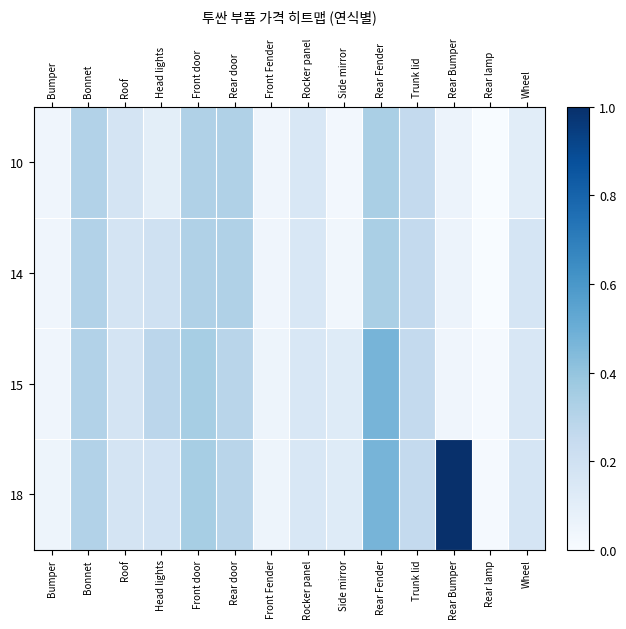

Reading left to right, transcribe all the data shown in this chart.

10: Bumper=0.0	Bonnet=0.3	Roof=0.2	Head lights=0.1	Front door=0.3	Rear door=0.3	Front Fender=0.0	Rocker panel=0.2	Side mirror=0.0	Rear Fender=0.3	Trunk lid=0.3	Rear Bumper=0.1	Rear lamp=0.0	Wheel=0.1
14: Bumper=0.0	Bonnet=0.3	Roof=0.2	Head lights=0.2	Front door=0.3	Rear door=0.3	Front Fender=0.0	Rocker panel=0.2	Side mirror=0.0	Rear Fender=0.3	Trunk lid=0.3	Rear Bumper=0.1	Rear lamp=0.0	Wheel=0.2
15: Bumper=0.0	Bonnet=0.3	Roof=0.2	Head lights=0.3	Front door=0.3	Rear door=0.3	Front Fender=0.0	Rocker panel=0.2	Side mirror=0.1	Rear Fender=0.5	Trunk lid=0.3	Rear Bumper=0.0	Rear lamp=0.0	Wheel=0.2
18: Bumper=0.1	Bonnet=0.3	Roof=0.2	Head lights=0.2	Front door=0.3	Rear door=0.3	Front Fender=0.0	Rocker panel=0.2	Side mirror=0.1	Rear Fender=0.5	Trunk lid=0.3	Rear Bumper=1.0	Rear lamp=0.0	Wheel=0.2